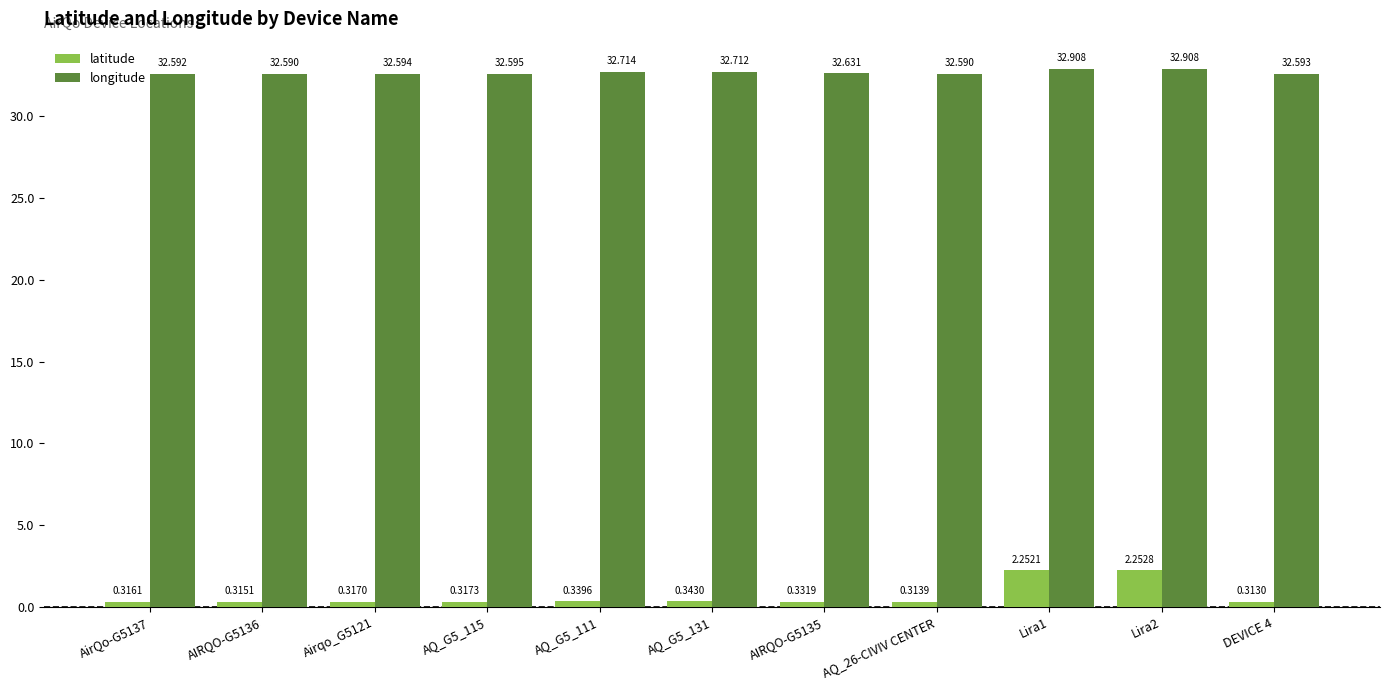

Is it true that longitude equals 32.6 at AIRQO-G5136?

True